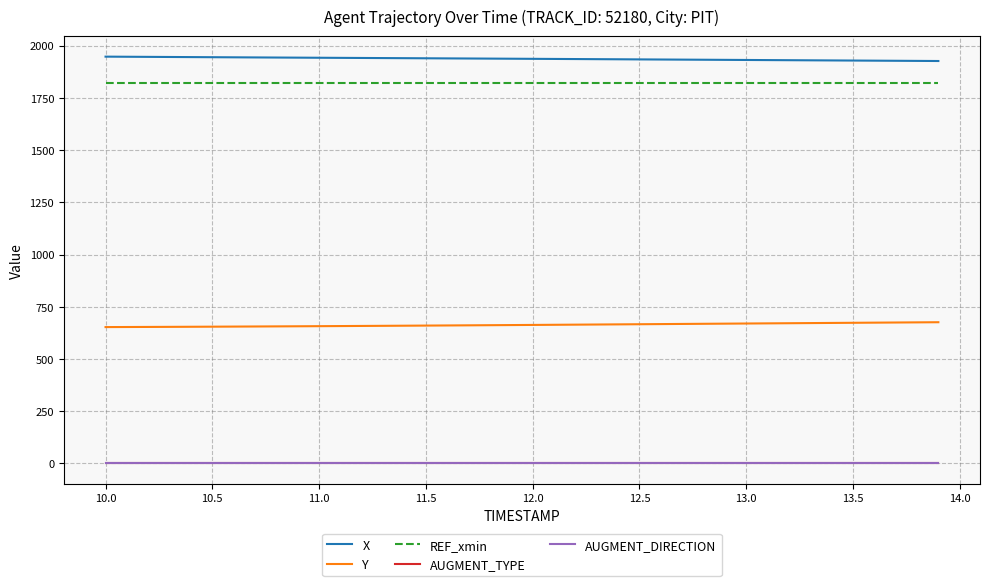

Which series has the largest total across all categories?

X